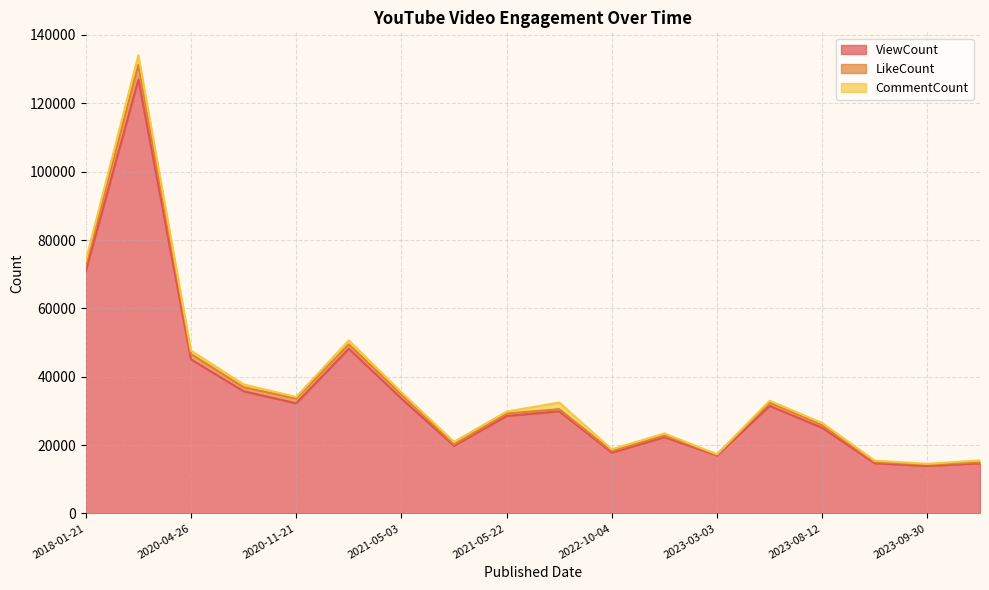

Is it true that LikeCount equals 4284 at 2018-01-22?

True